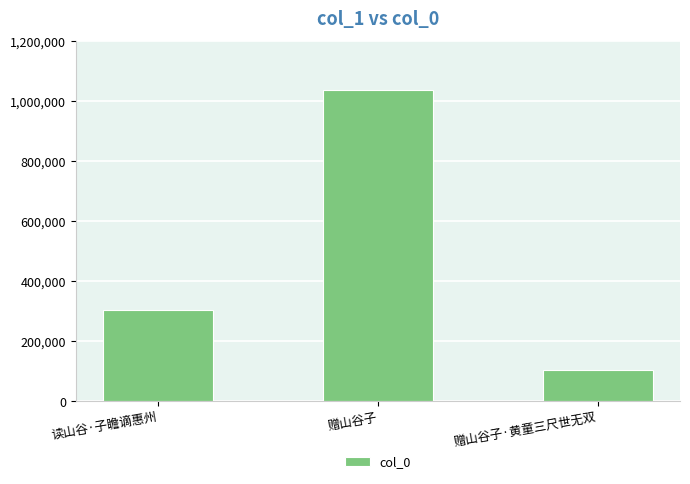

What is the sum of all values?

1442877